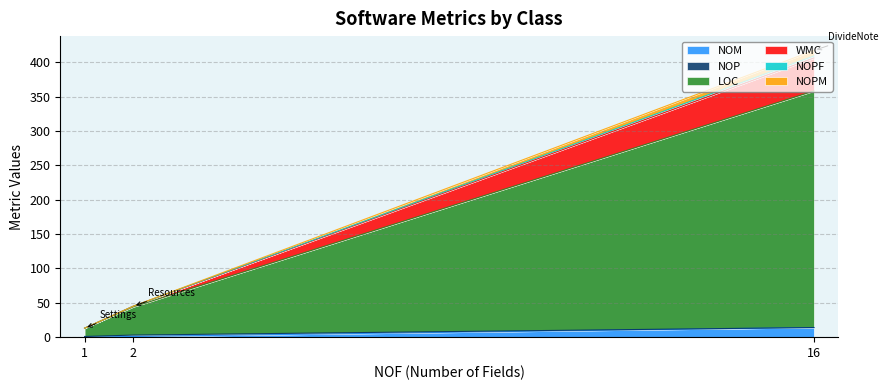

The value of NOM at 16 is 14. True or false?

True